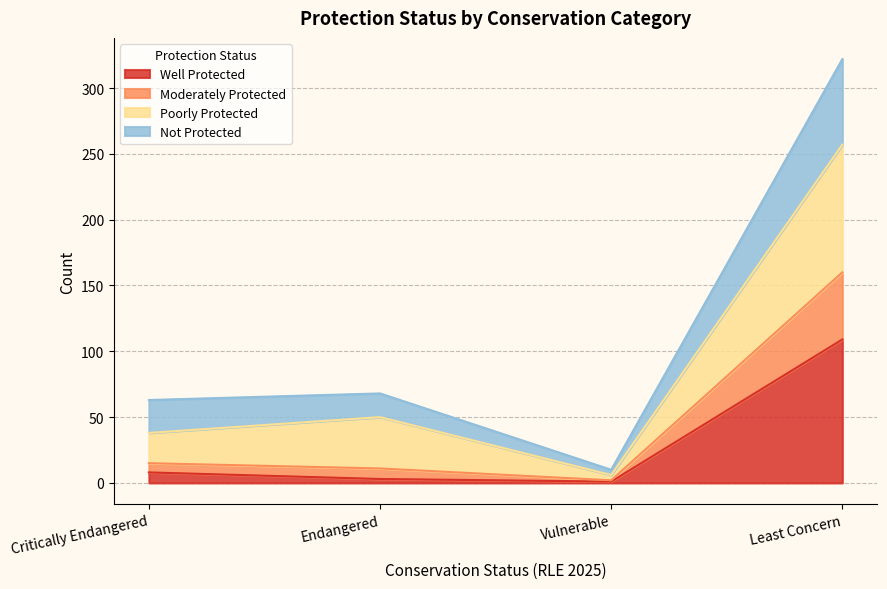

Which category has the highest value in the Well Protected series?

Least Concern